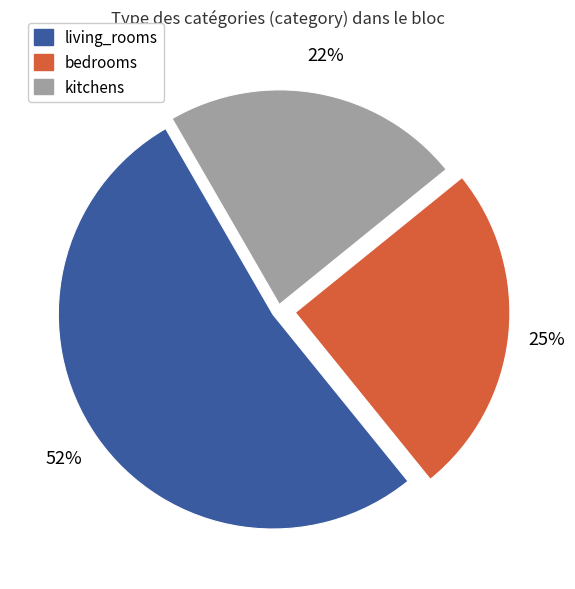

Which category accounts for the majority?

living_rooms